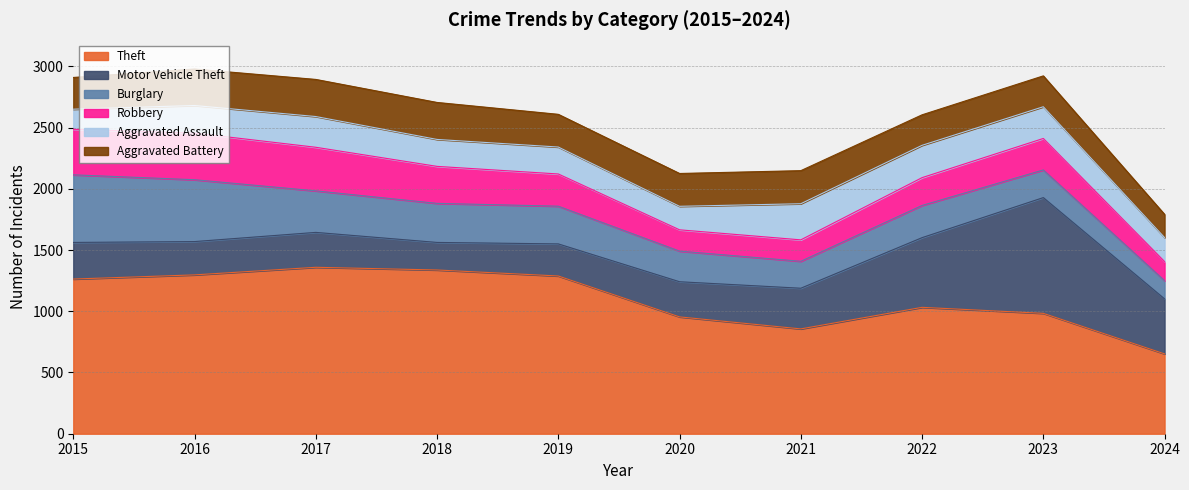

Between 2020 and 2019, which is larger?

2019